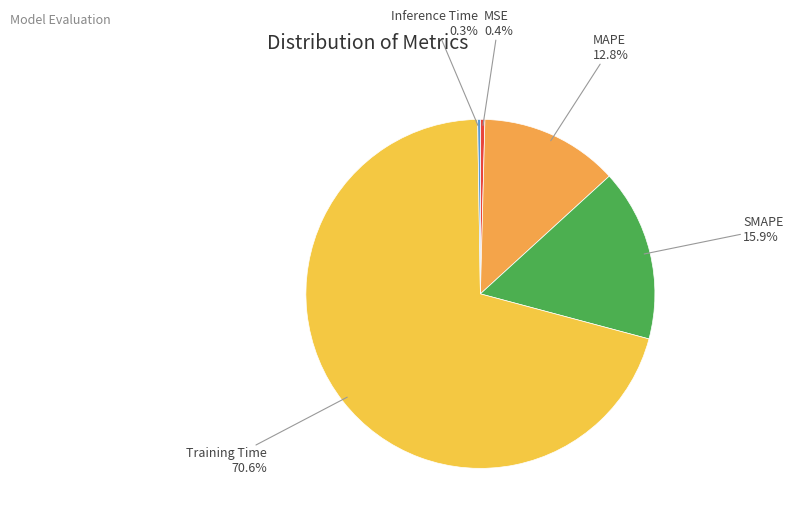

To the nearest percent, what is the combined percentage of MSE and MAPE?

13%